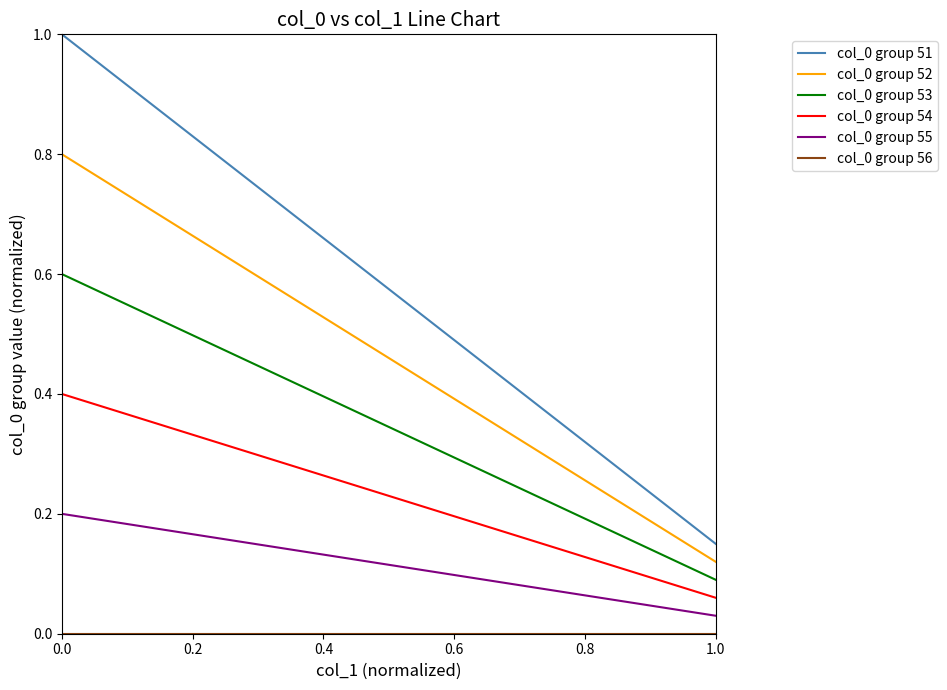

True or false: col_0 group 53 and col_0 group 54 intersect in this chart.

False